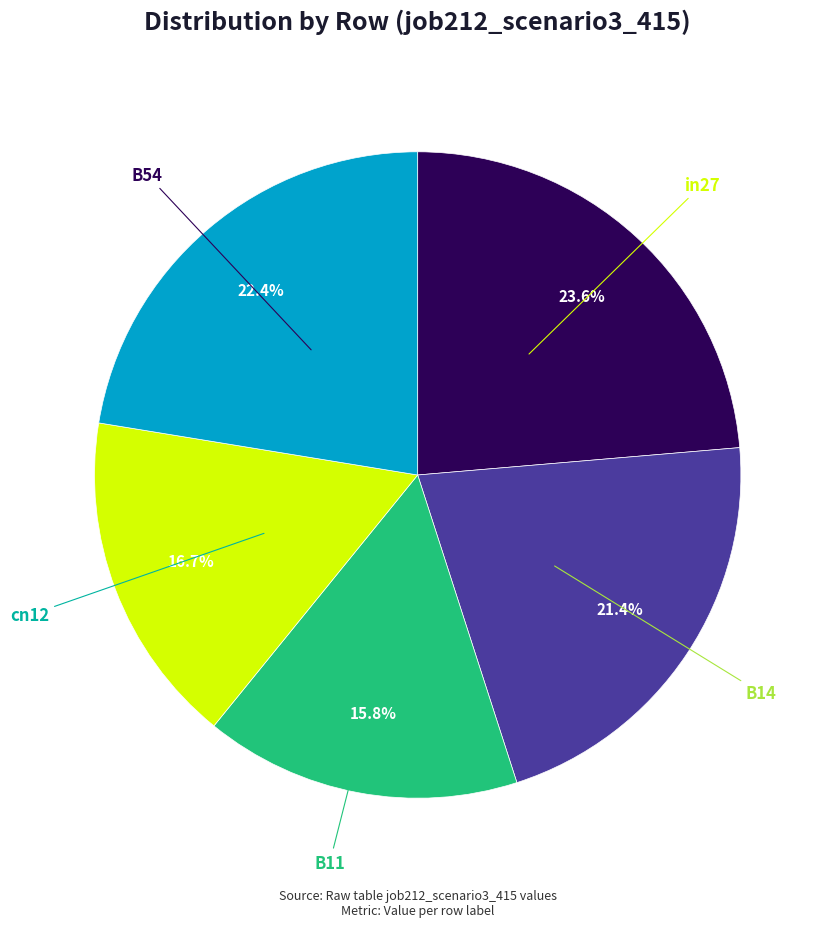

How many slices are in this pie chart?

5